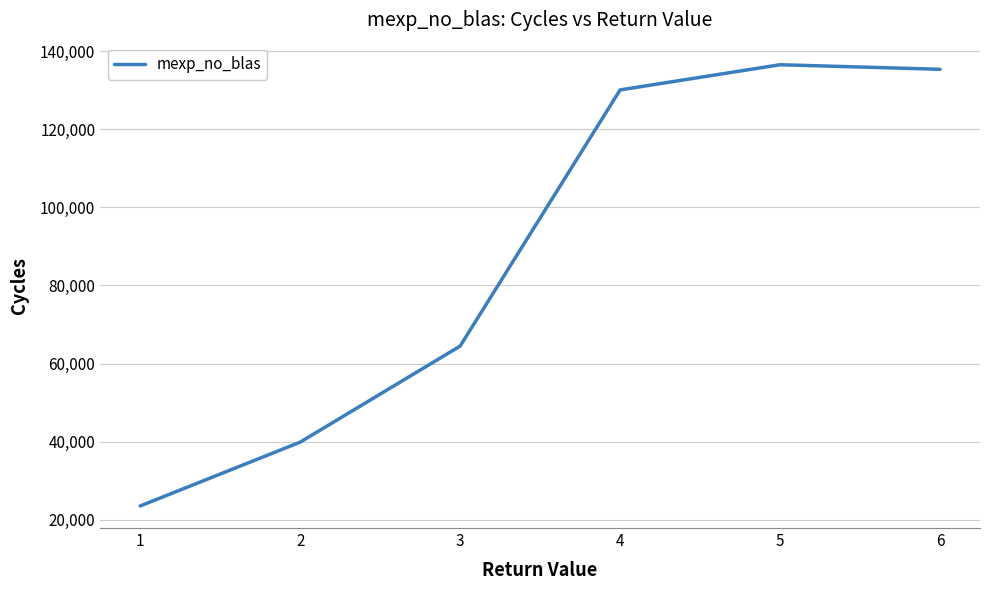

What is the minimum value shown in the chart?

23530.4